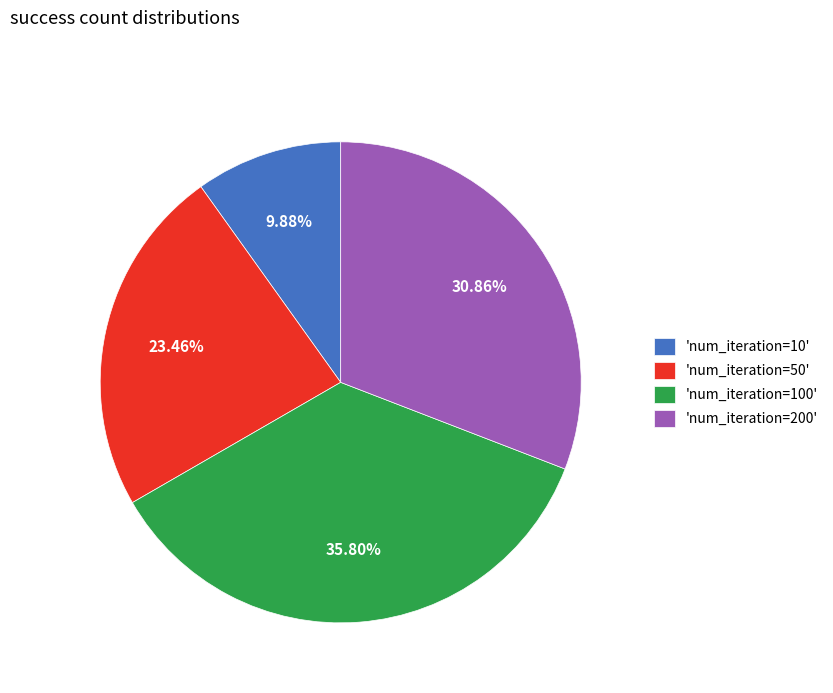

Combined, do 'num_iteration=200' and 'num_iteration=50' account for over 50%?

Yes